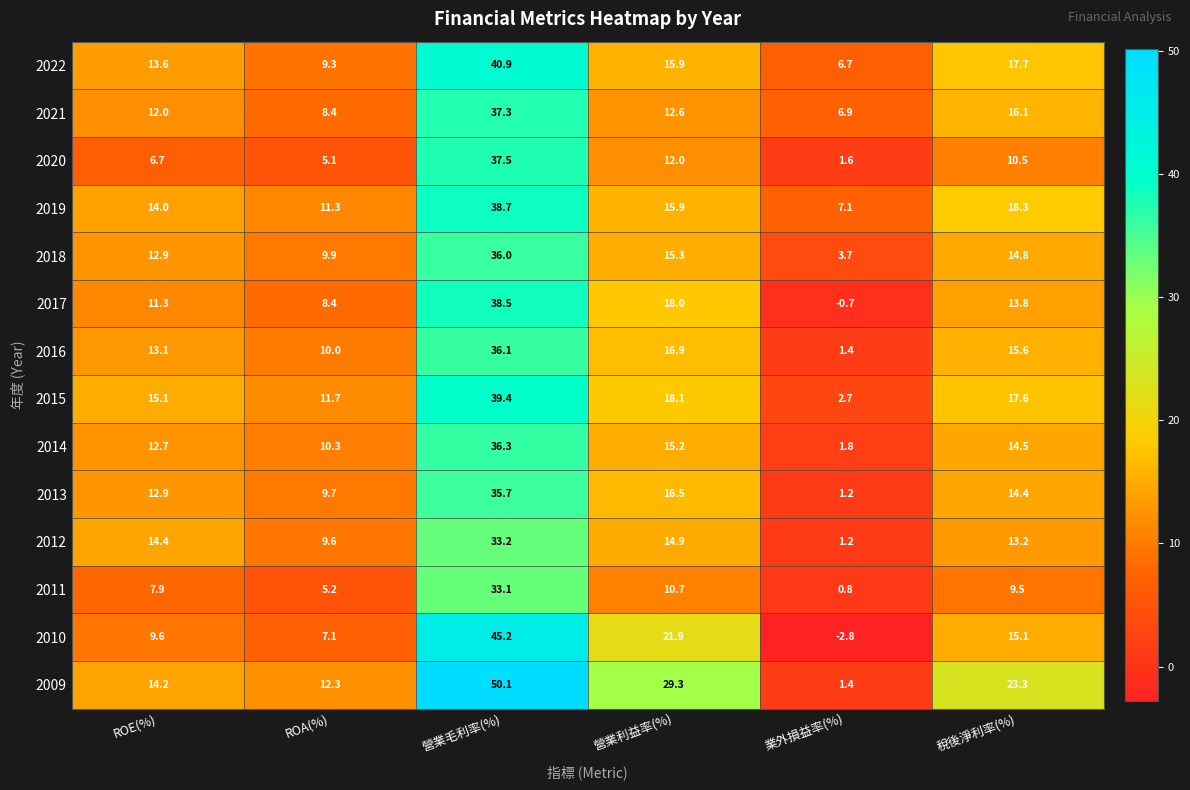

What is the difference between the highest and lowest values at 營業毛利率(%)?

17.0